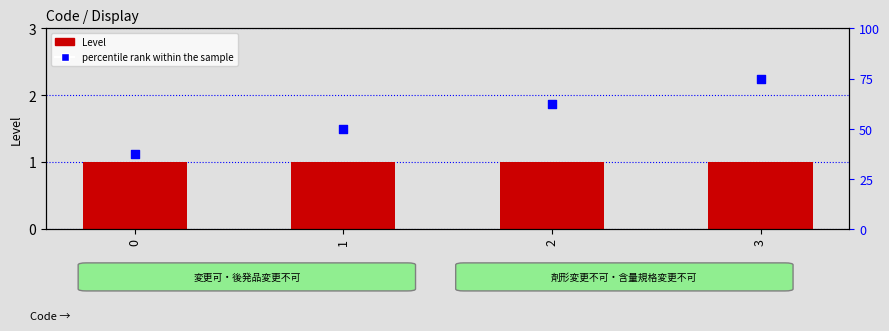

What is the total value across all series at 3?

4.0